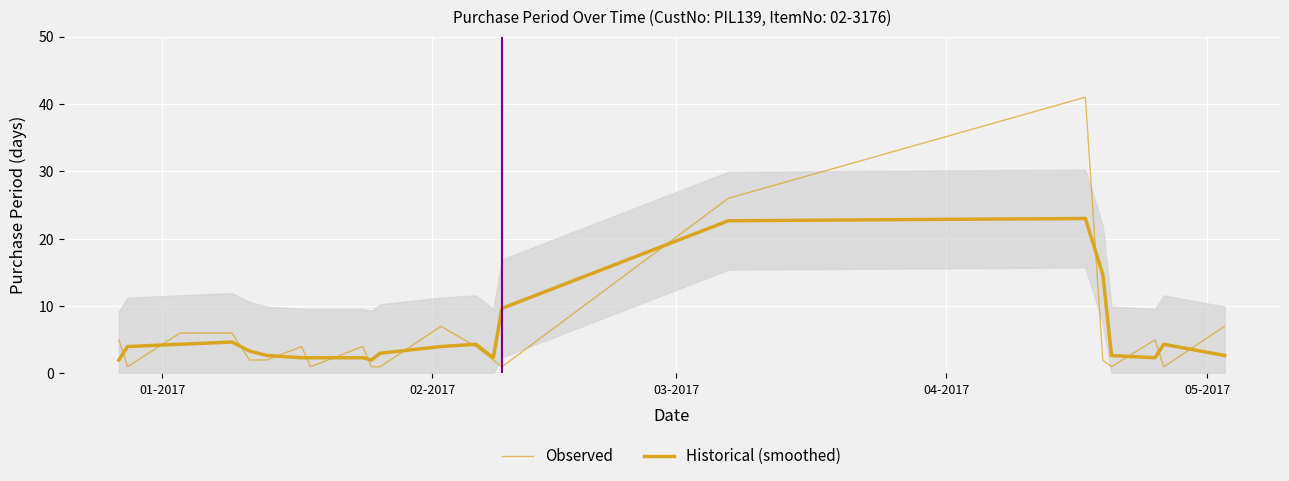

Is it true that Observed equals 0.6 at 5?

False